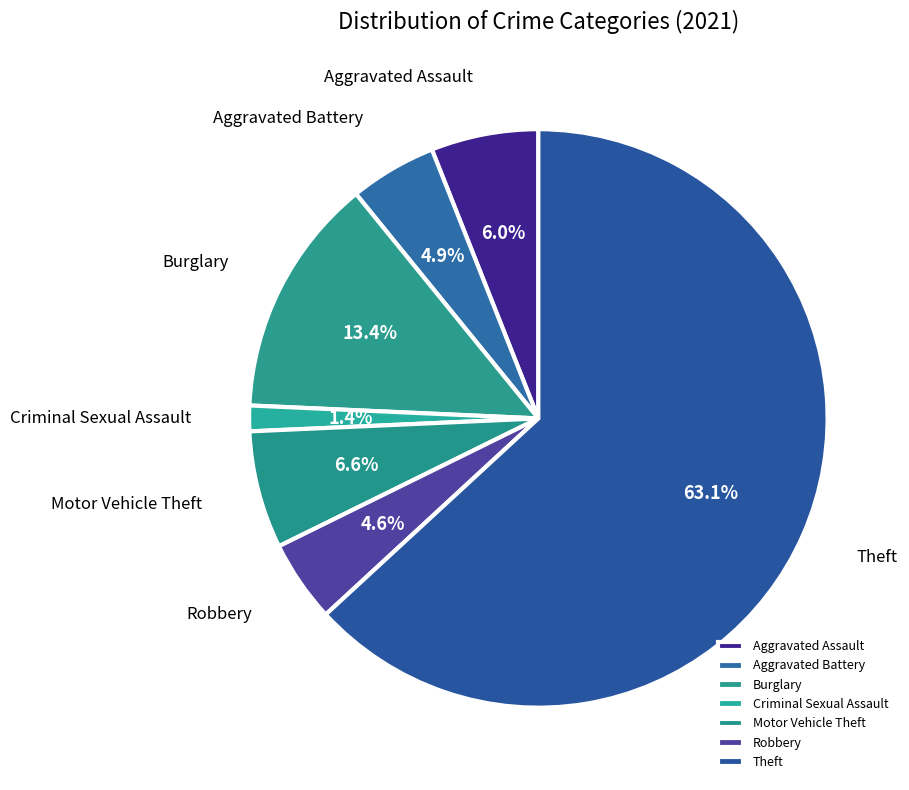

Is there any slice that represents more than half of the pie?

Yes